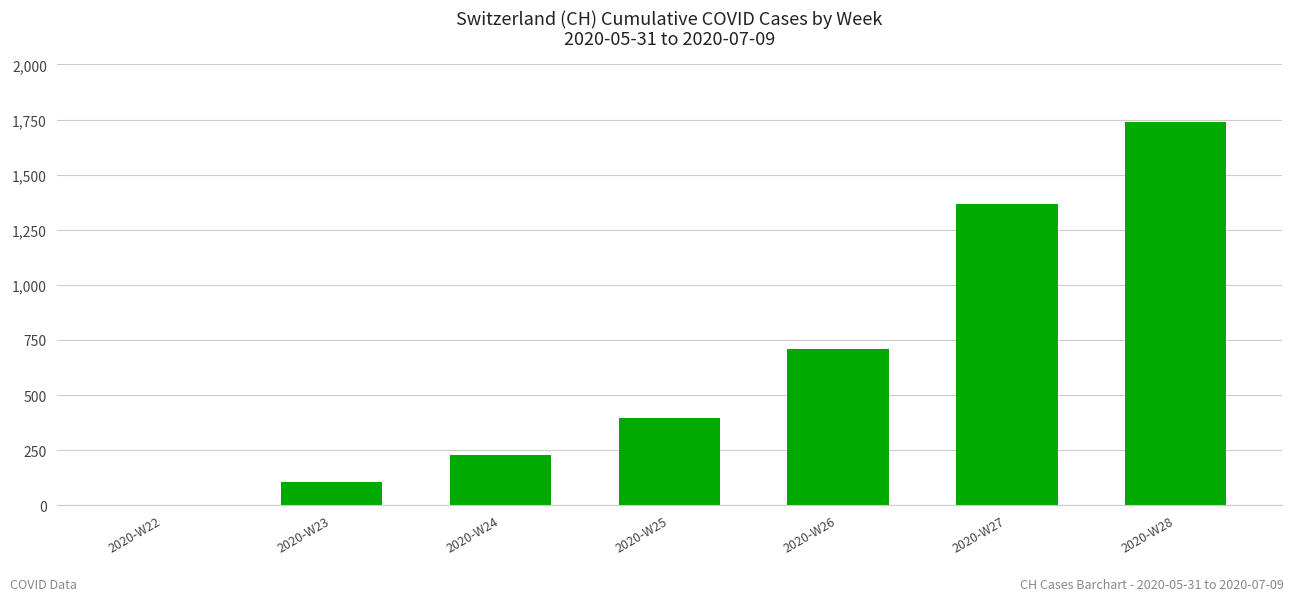

What is the sum of all values?

4544